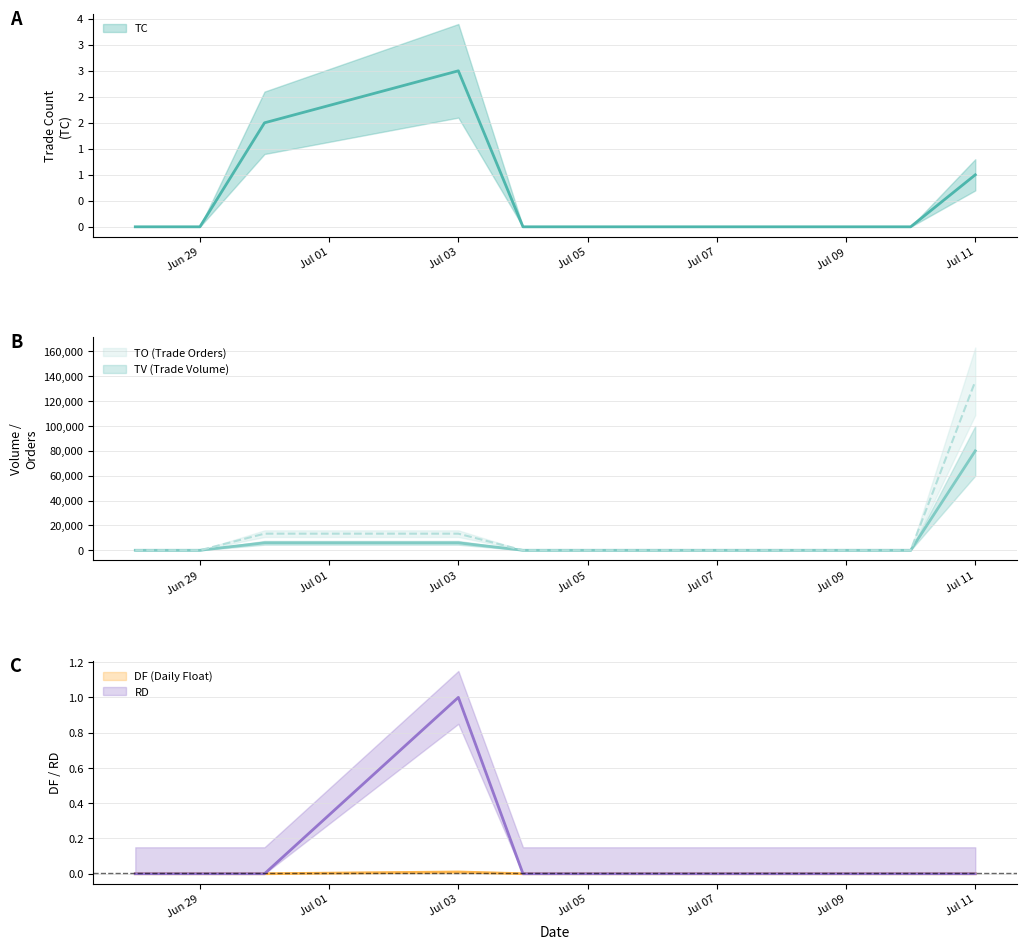

True or false: TV and TC intersect in this chart.

False